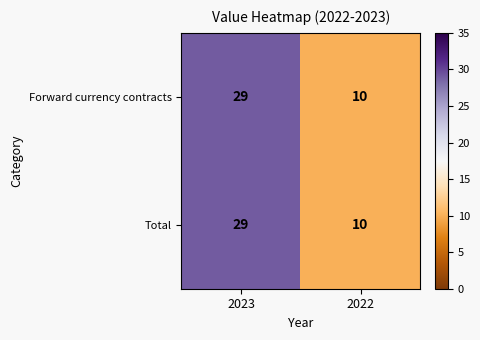

What is the maximum value for Total?

29